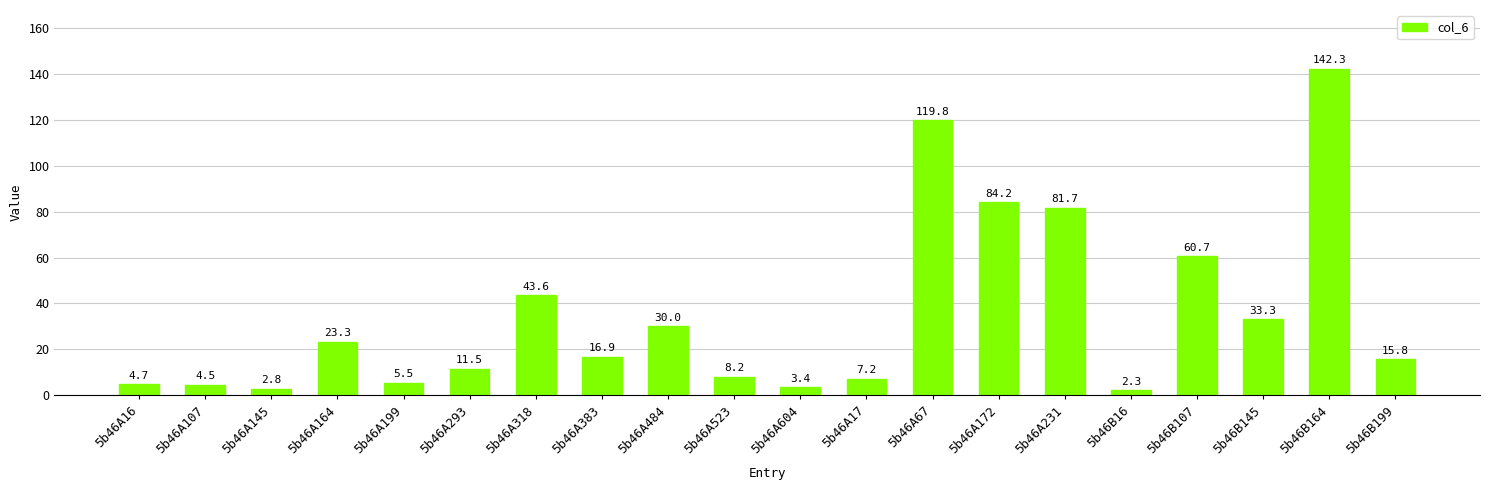

Reading left to right, transcribe all the data shown in this chart.

4.7	4.5	2.8	23.3	5.5	11.5	43.6	16.9	30.0	8.2	3.4	7.2	119.8	84.2	81.7	2.3	60.7	33.3	142.3	15.8